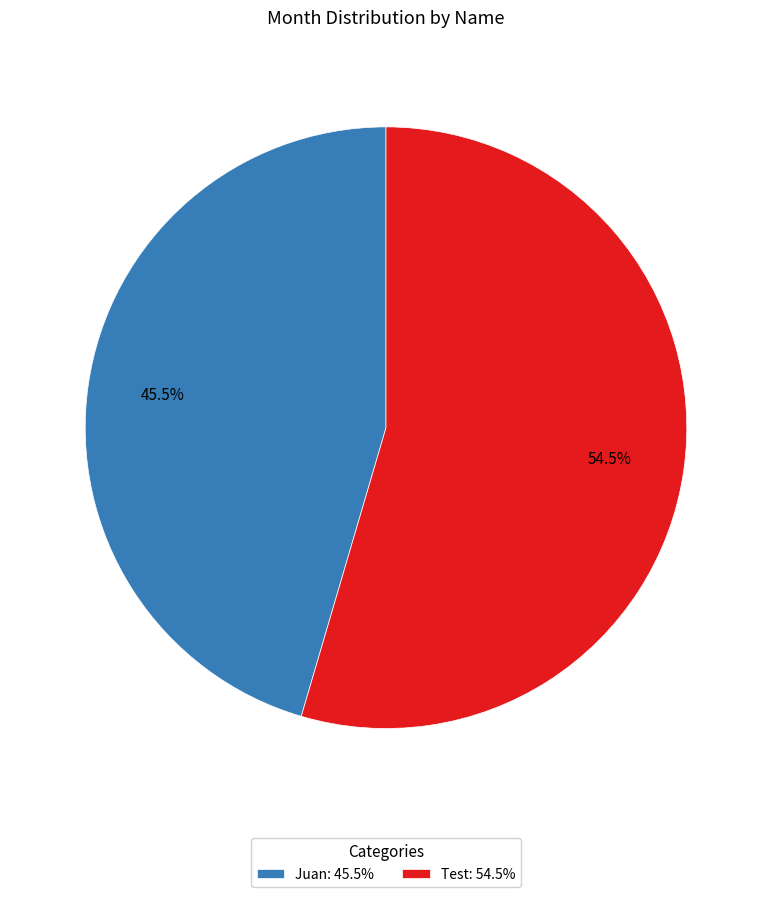

Which has a higher value, Juan: 45.5% or Test: 54.5%?

Test: 54.5%